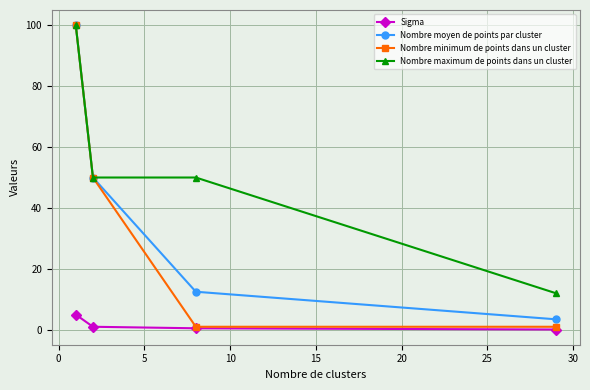

True or false: Sigma and Nombre maximum de points dans un cluster intersect in this chart.

False